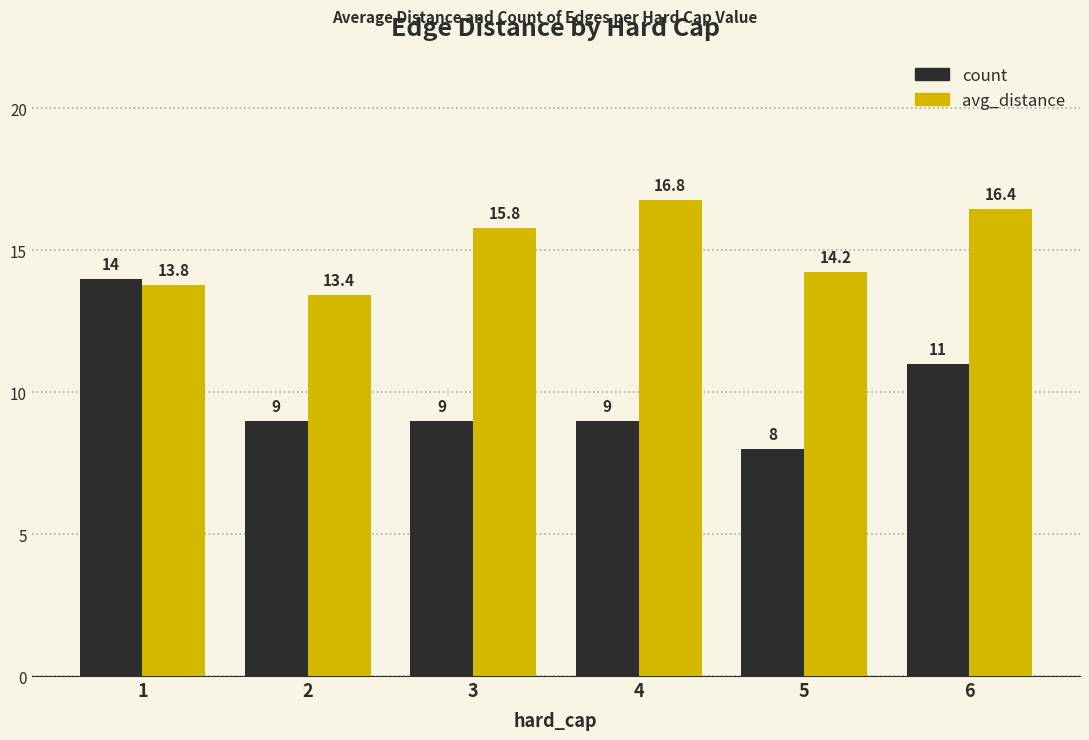

What is the difference between the maximum and minimum values in the count series?

6.0